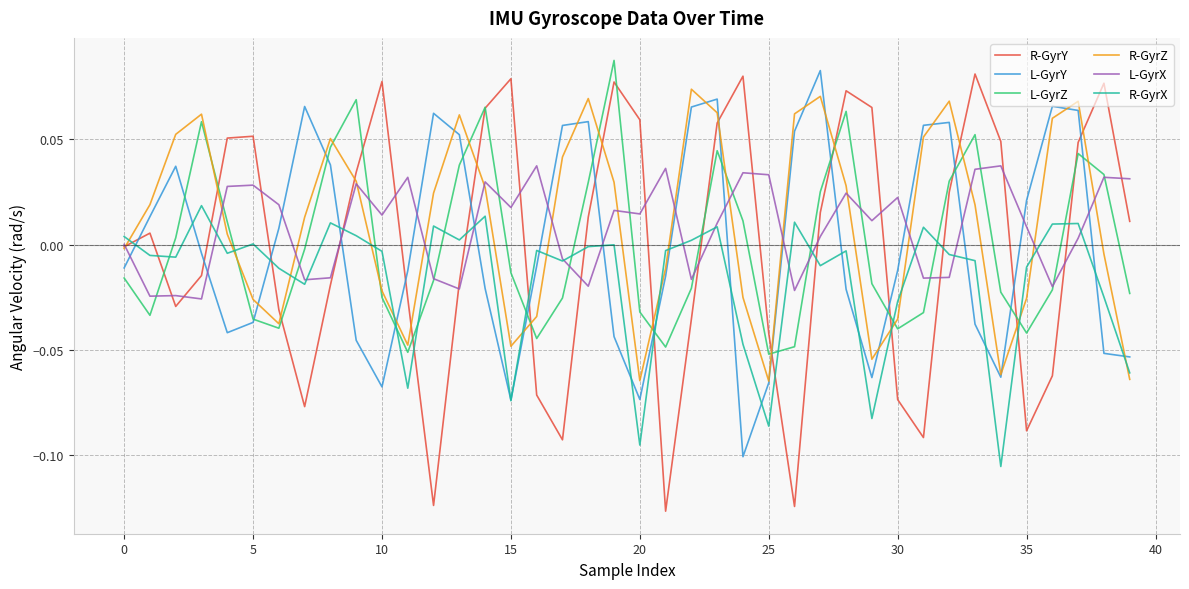

Which series has the largest range (max minus min)?

R-GyrY